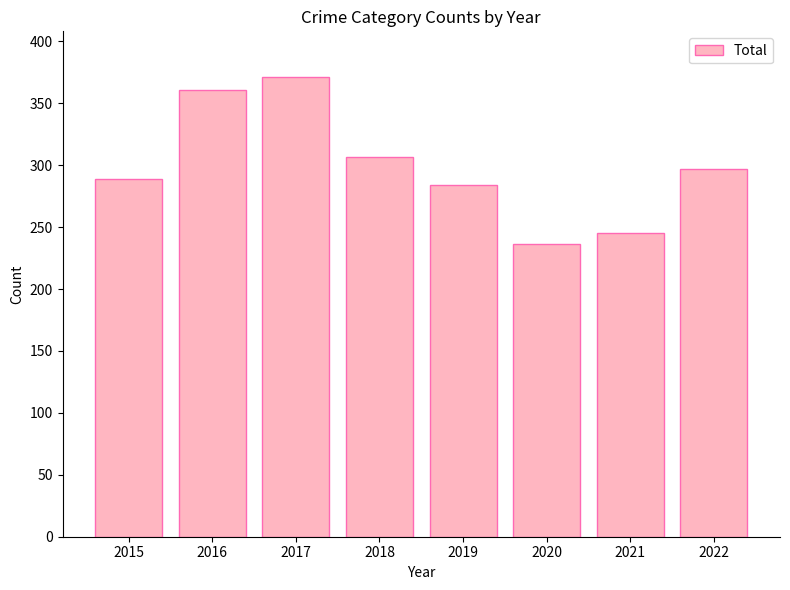

What is the value of the 5th bar from the left?

284